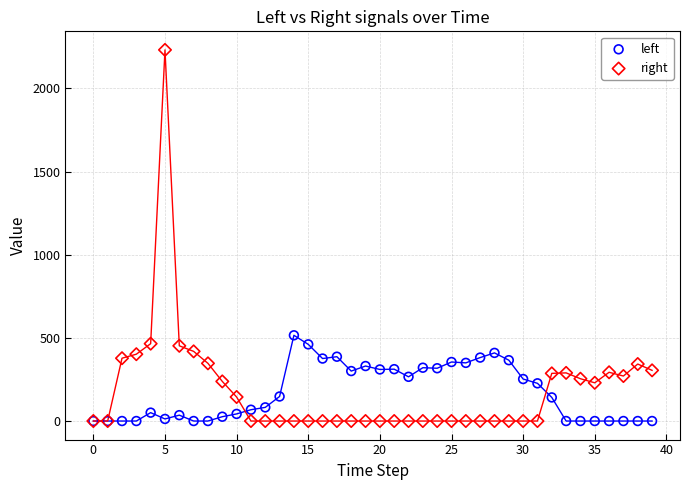

Across all series, what Y value is closest to 1115?

515.4